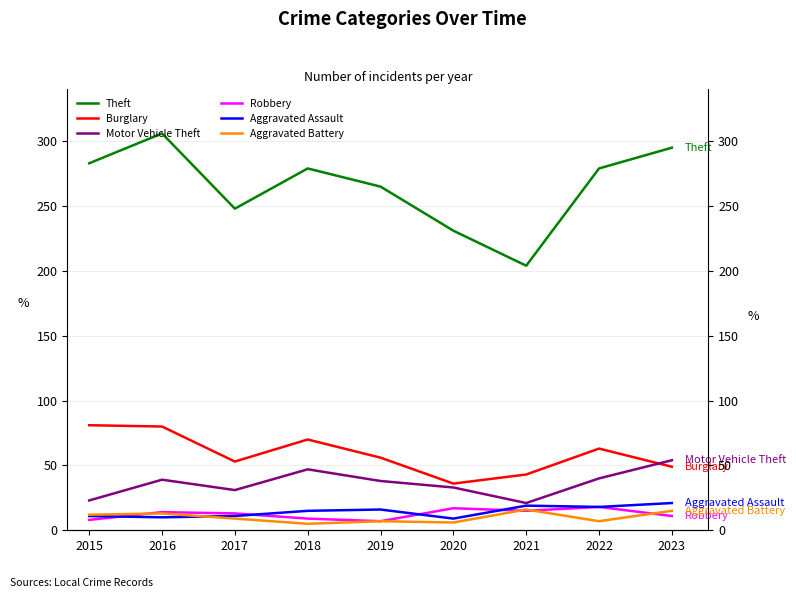

What is the greatest value displayed?

306